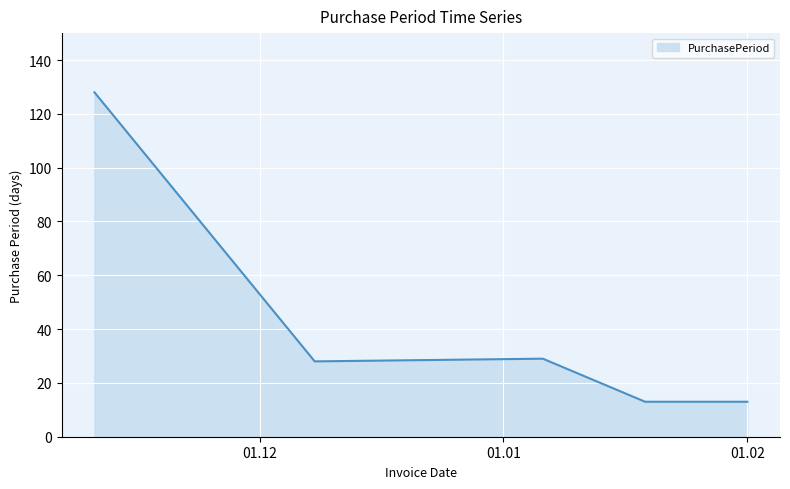

What is the minimum value shown in the chart?

13